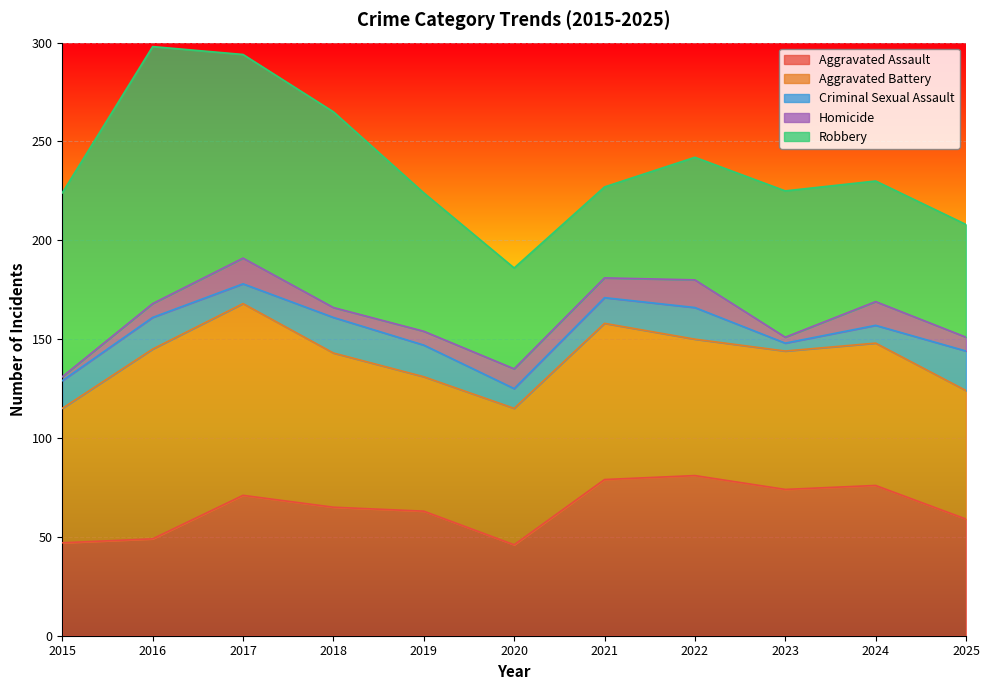

Reading left to right, transcribe all the data shown in this chart.

Aggravated Assault: 47	49	71	65	63	46	79	81	74	76	59
Aggravated Battery: 68	96	97	78	68	69	79	69	70	72	65
Criminal Sexual Assault: 14	16	10	18	16	10	13	16	4	9	20
Homicide: 2	7	13	5	7	10	10	14	3	12	7
Robbery: 93	130	103	99	70	51	46	62	74	61	57